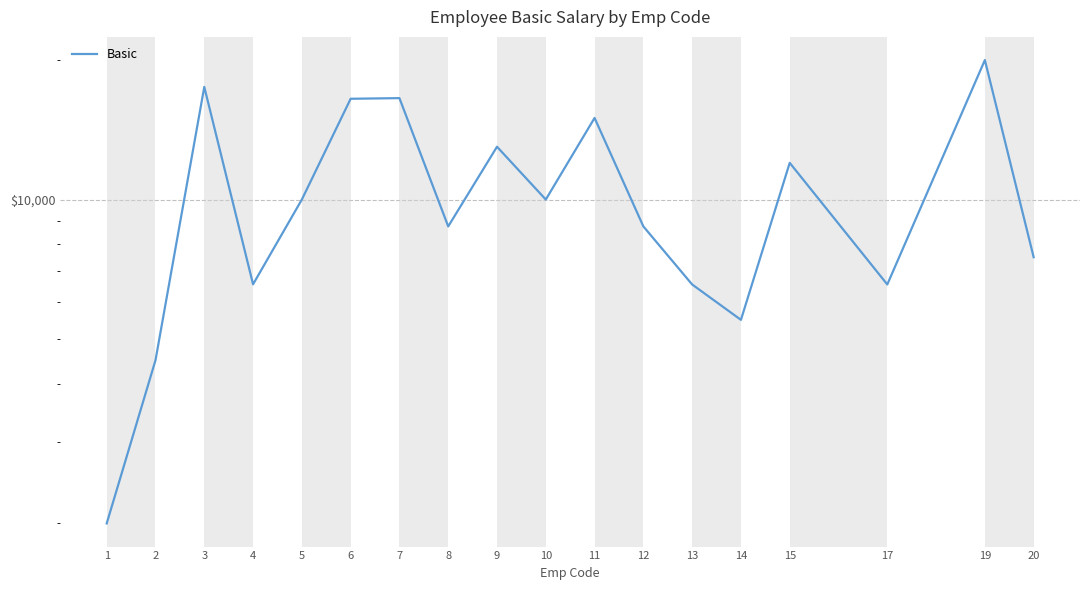

The value at 1 is 2000. True or false?

True